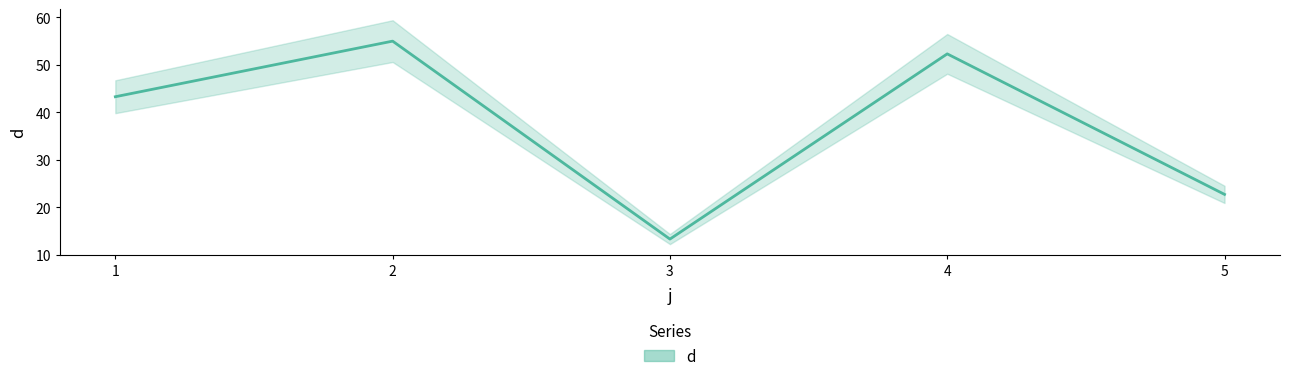

Is it true that the value at 3 is 13.3?

True